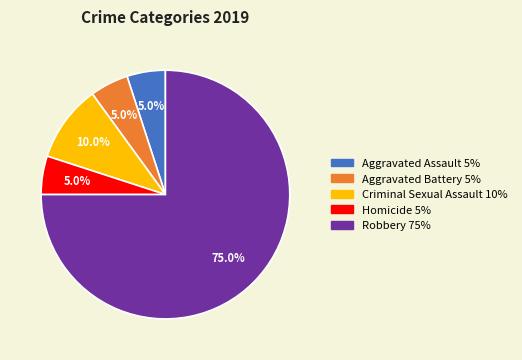

How many segments does this pie chart have?

5